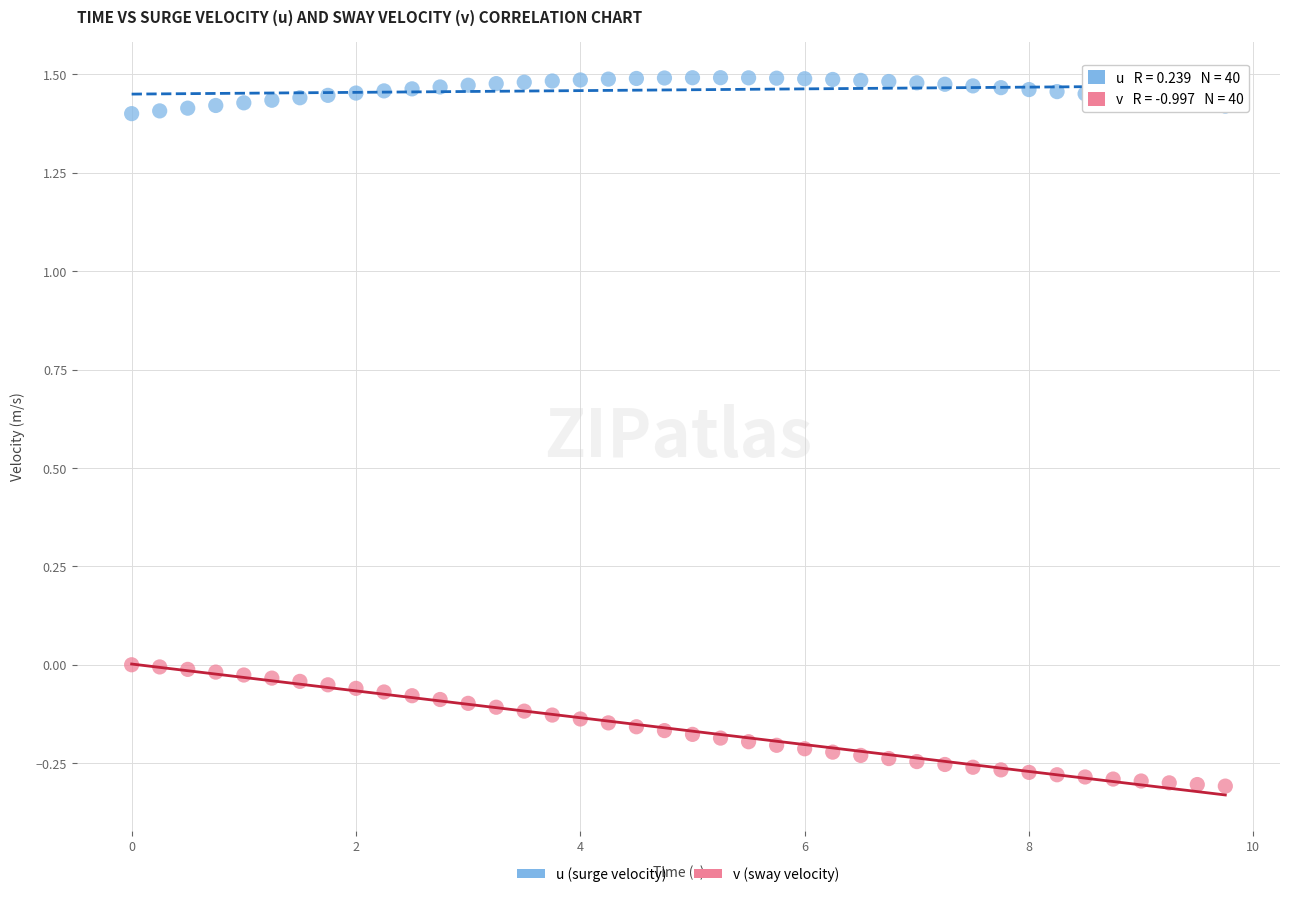

Which series reaches the maximum Y coordinate?

u (surge velocity)